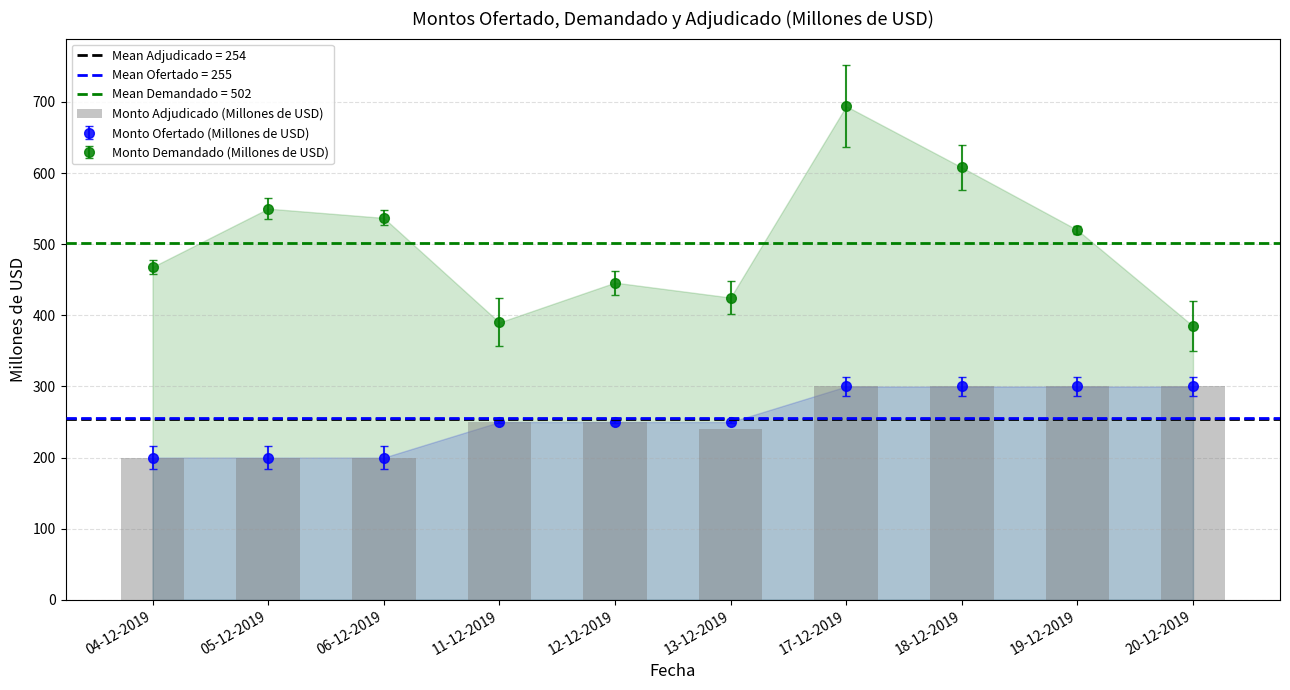

How many data points does each series have?

10